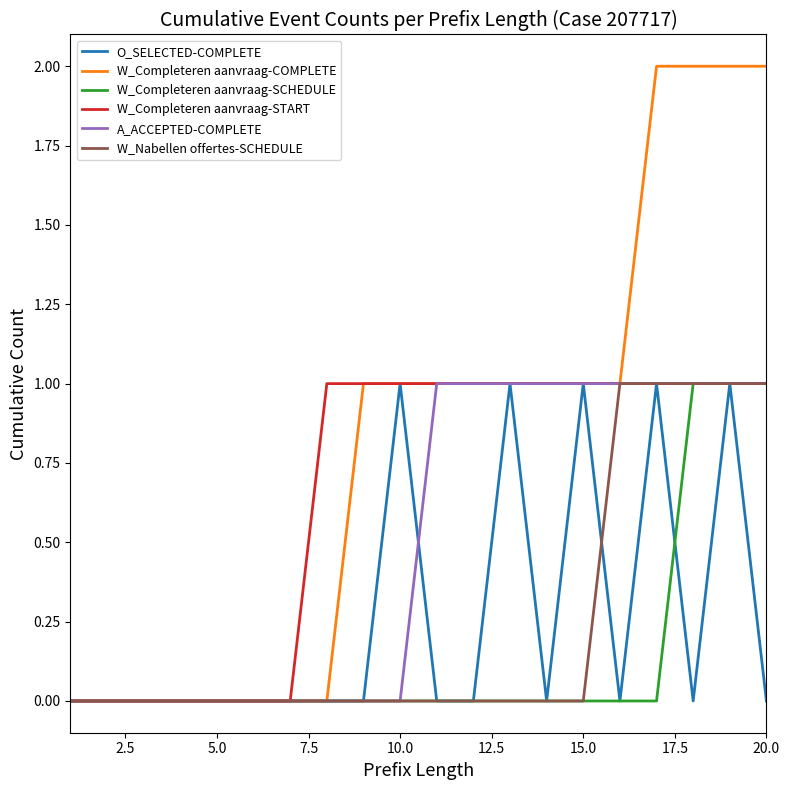

Which series has the widest spread of values?

W_Completeren aanvraag-COMPLETE